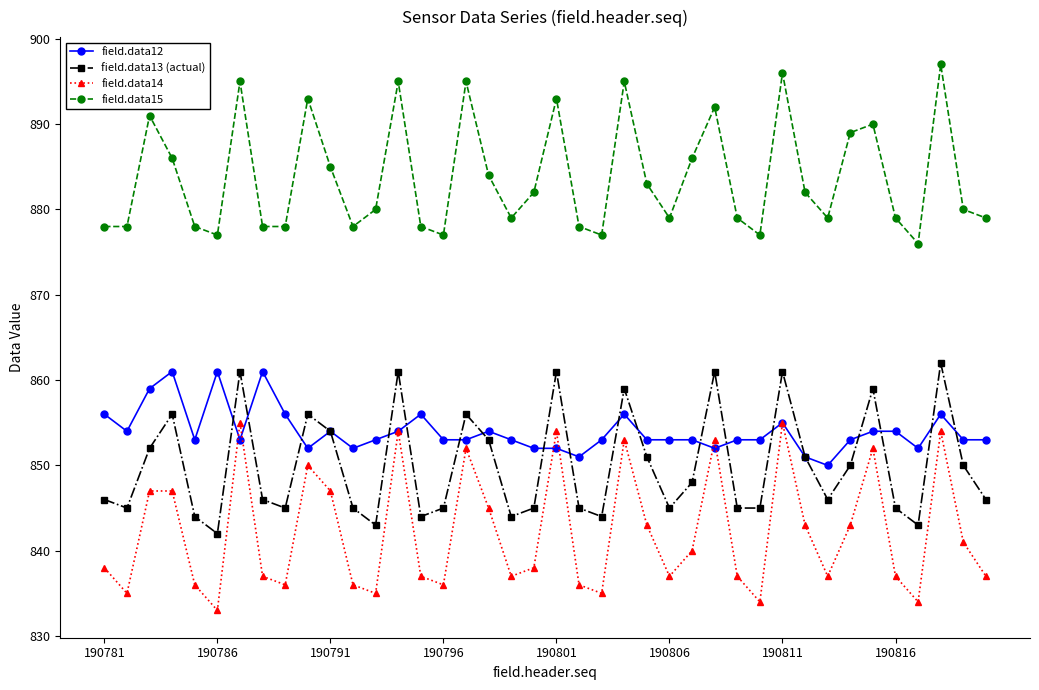

What is the greatest value displayed?

897